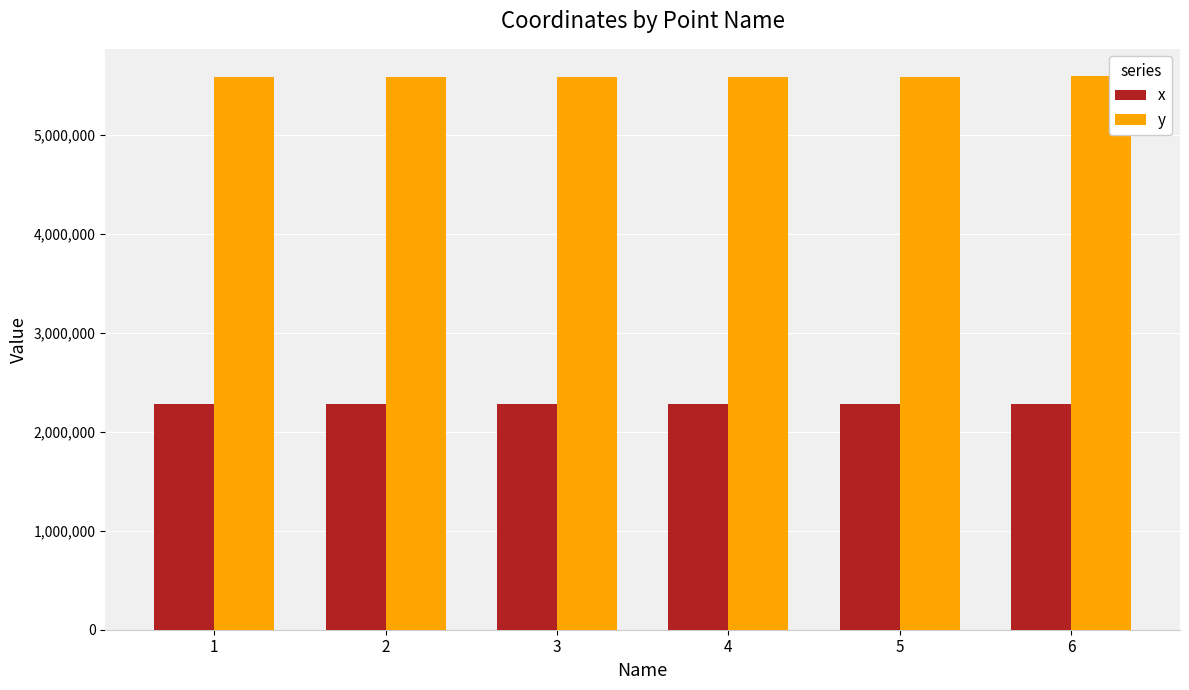

Rank the series at 5 from lowest to highest value.

x, y